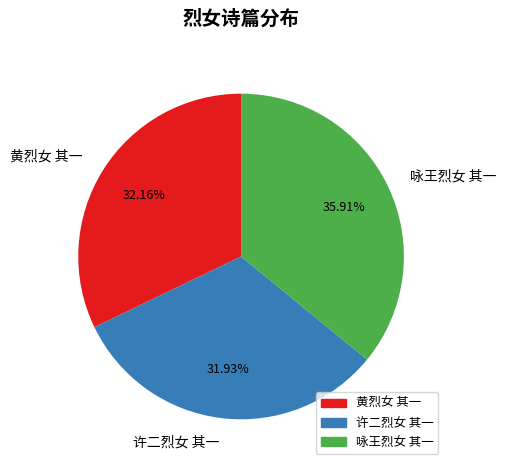

Does any single category account for the majority?

No